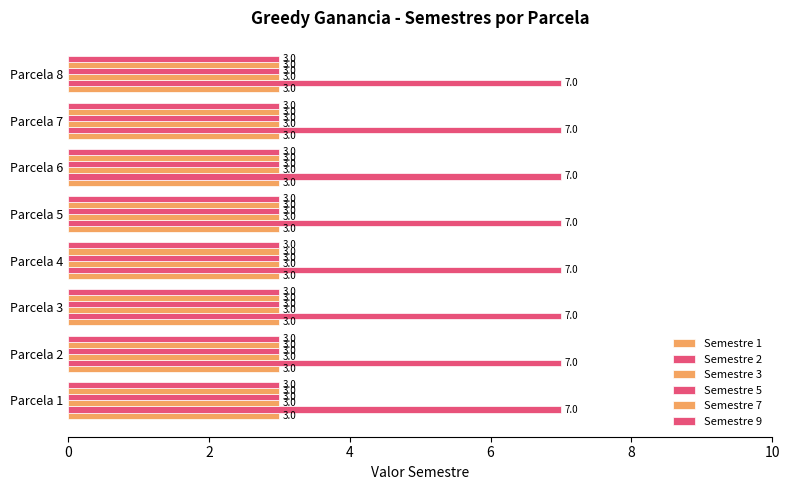

How many distinct data groups are displayed?

6